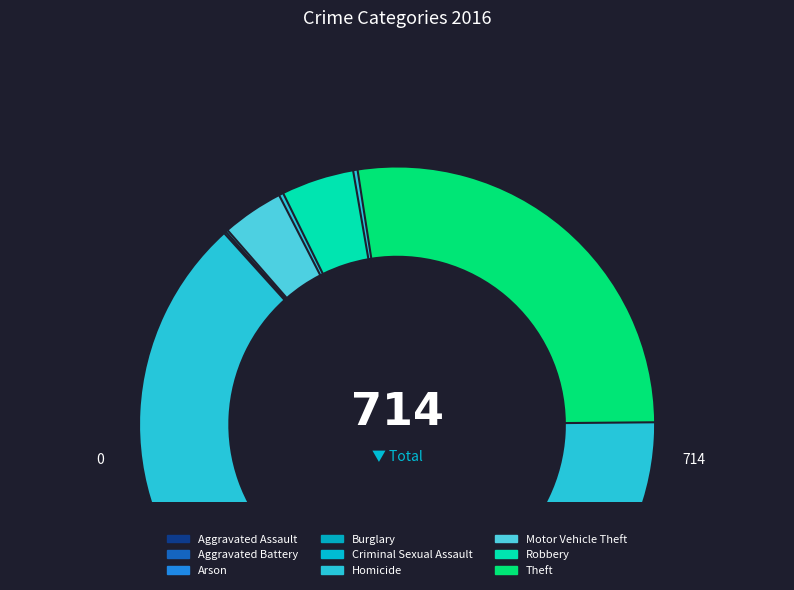

What is the largest slice in the pie chart?

Theft